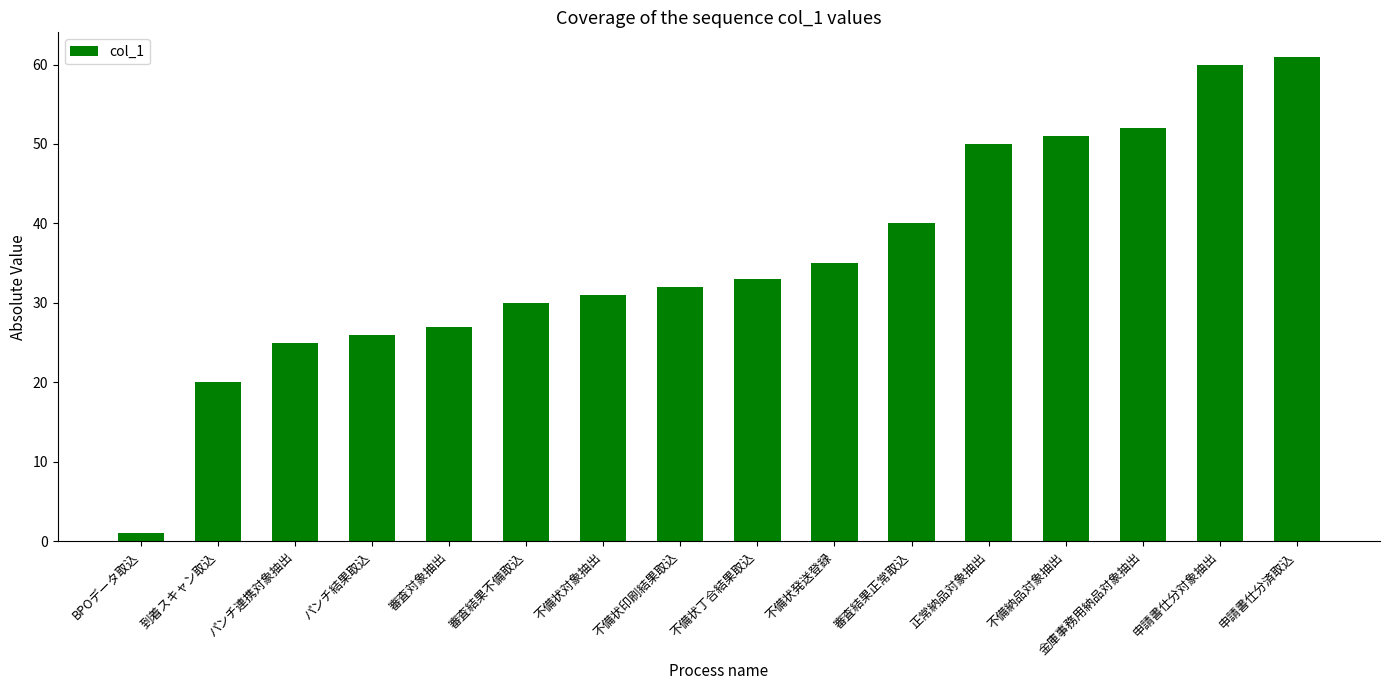

The chart shows a value of 60 at 申請書仕分対象抽出. True or false?

True